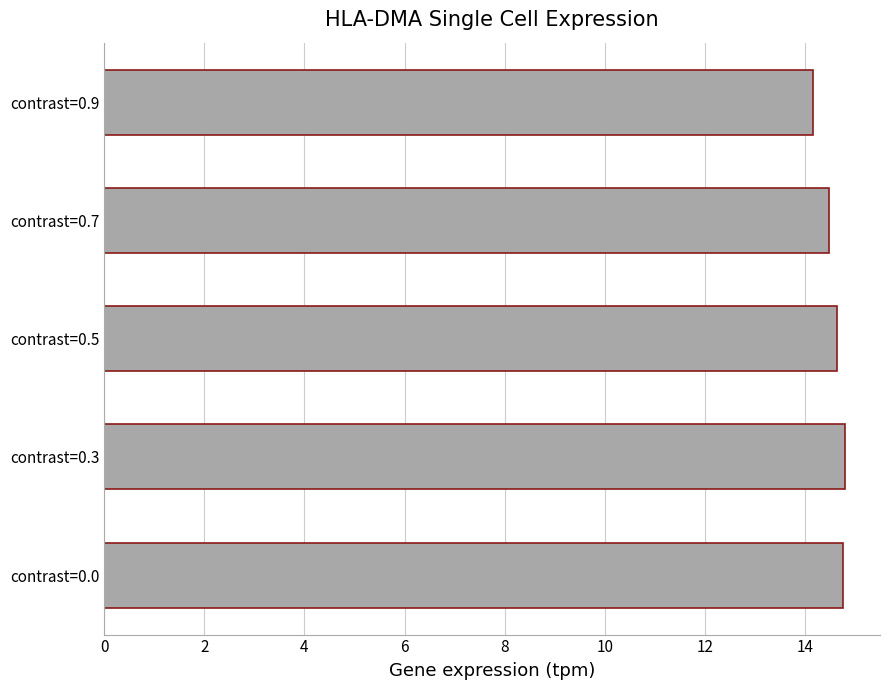

Is it true that the value at contrast=0.5 is 22.7?

False